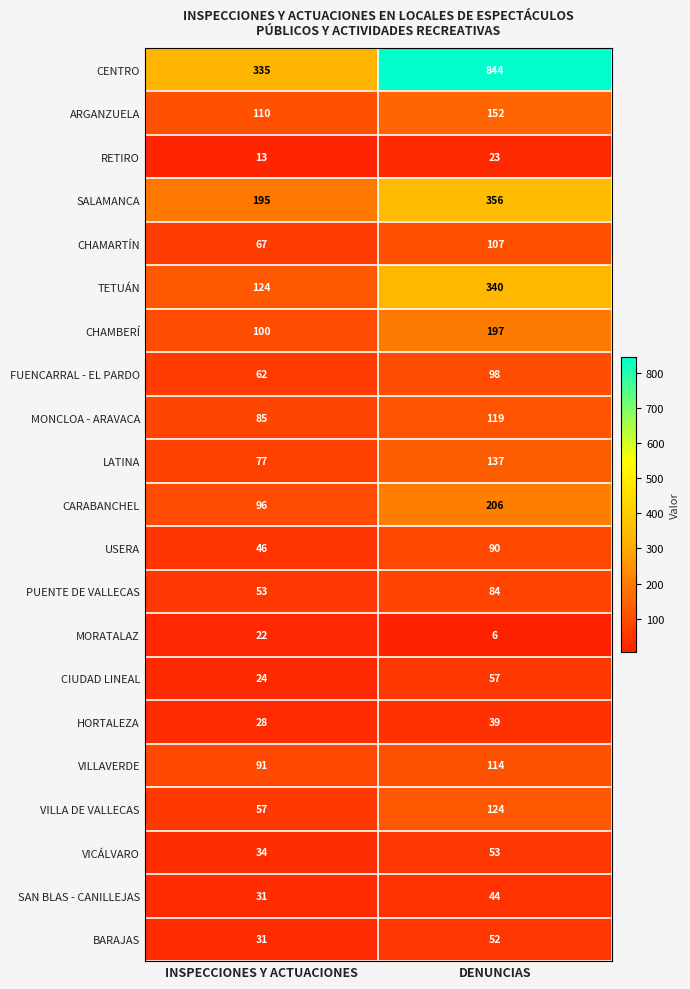

Which series has the largest total across all categories?

CENTRO